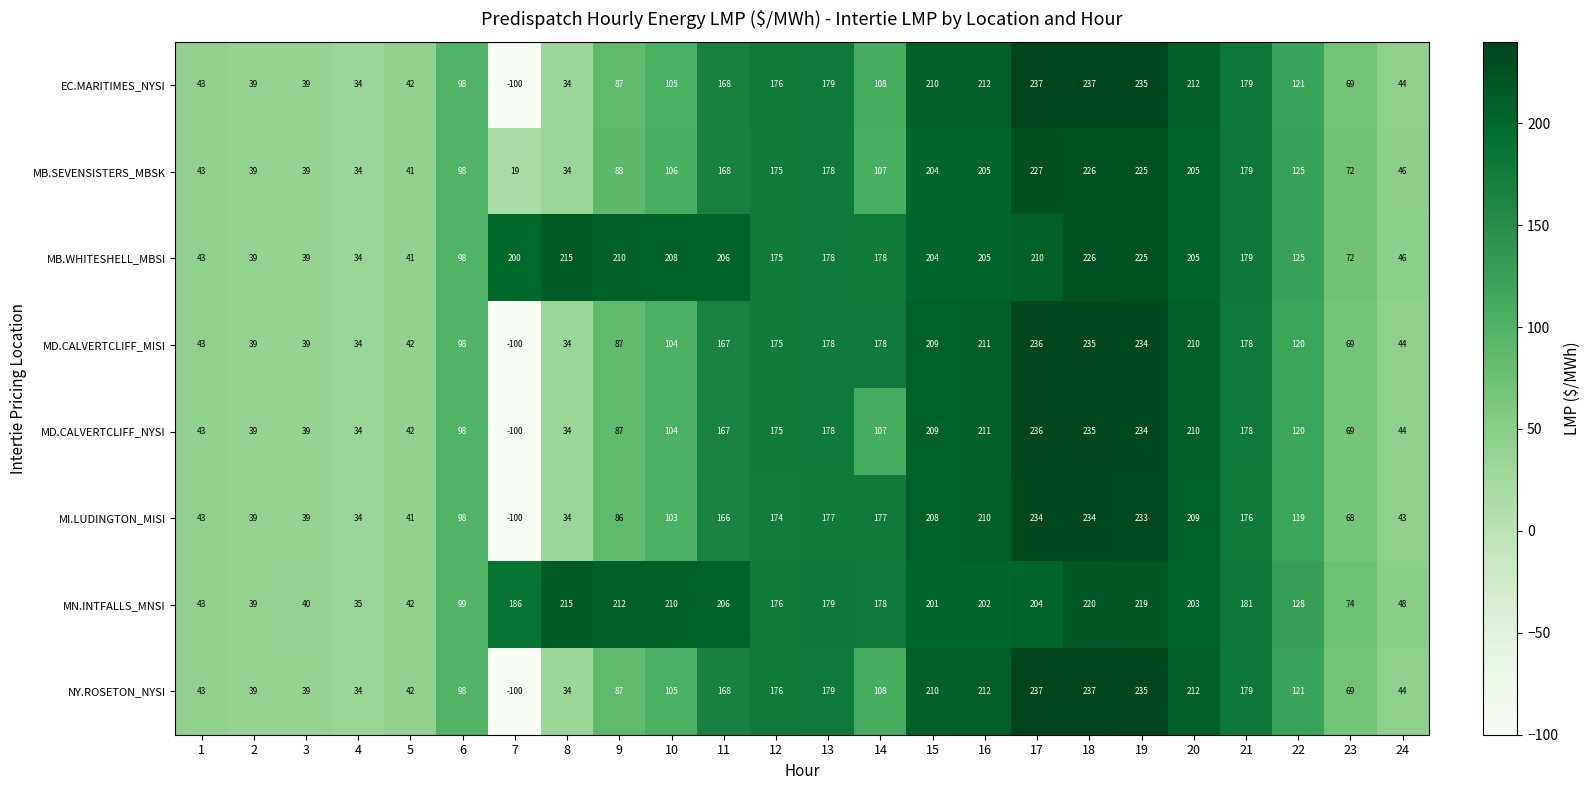

Which category has the lowest value in the MI.LUDINGTON_MISI series?

7